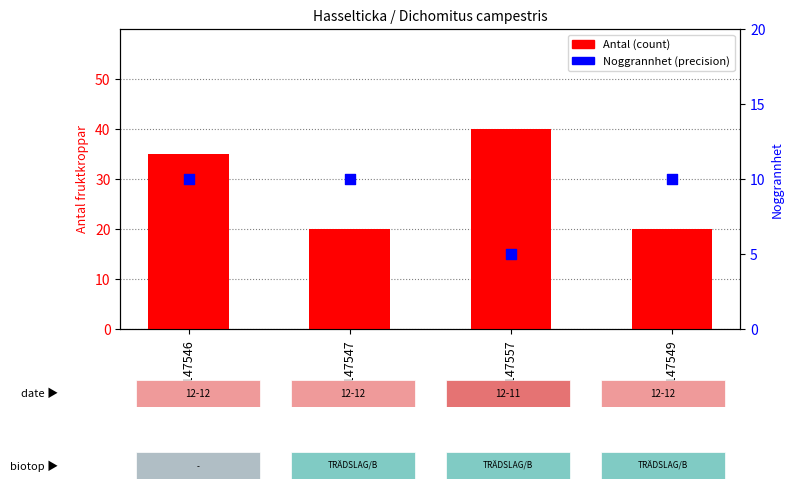

Which series has the largest Y range (max minus min)?

Antal (count)